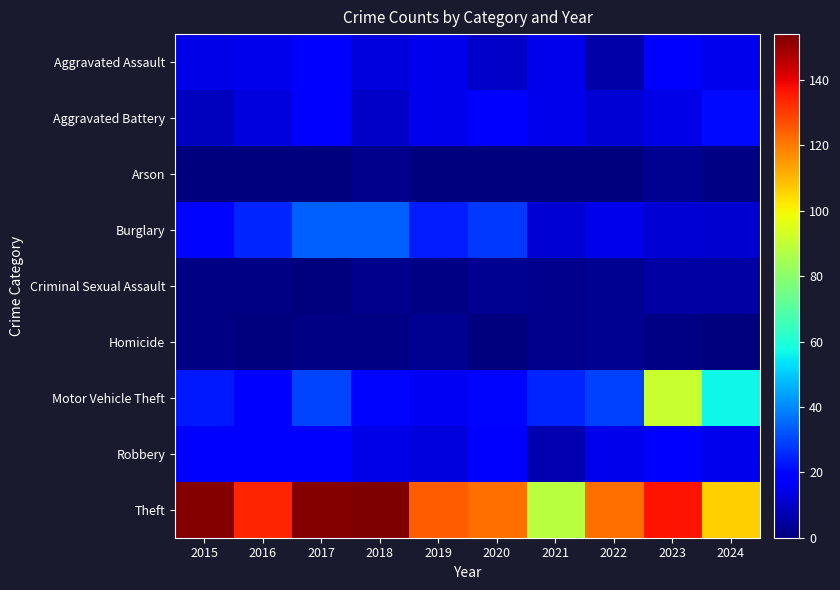

At how many categories does at least one series exceed 113?

8